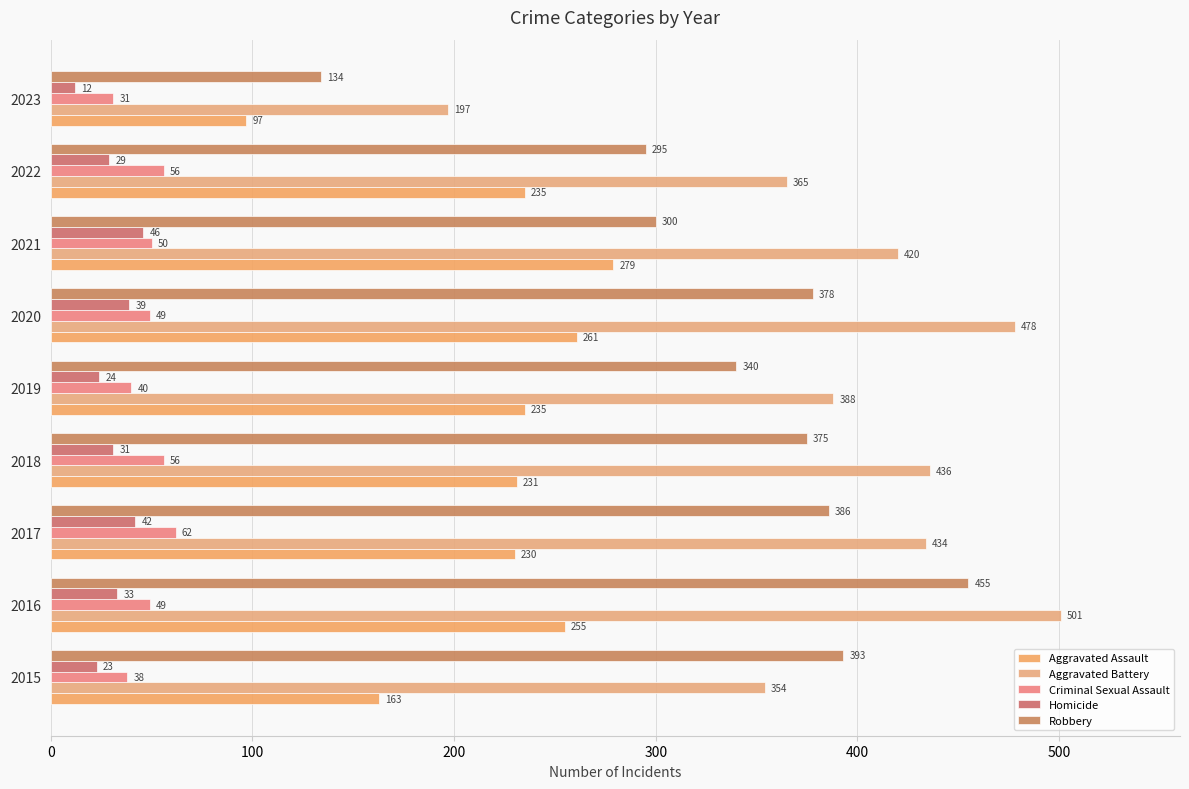

What is the maximum value for Aggravated Battery?

501